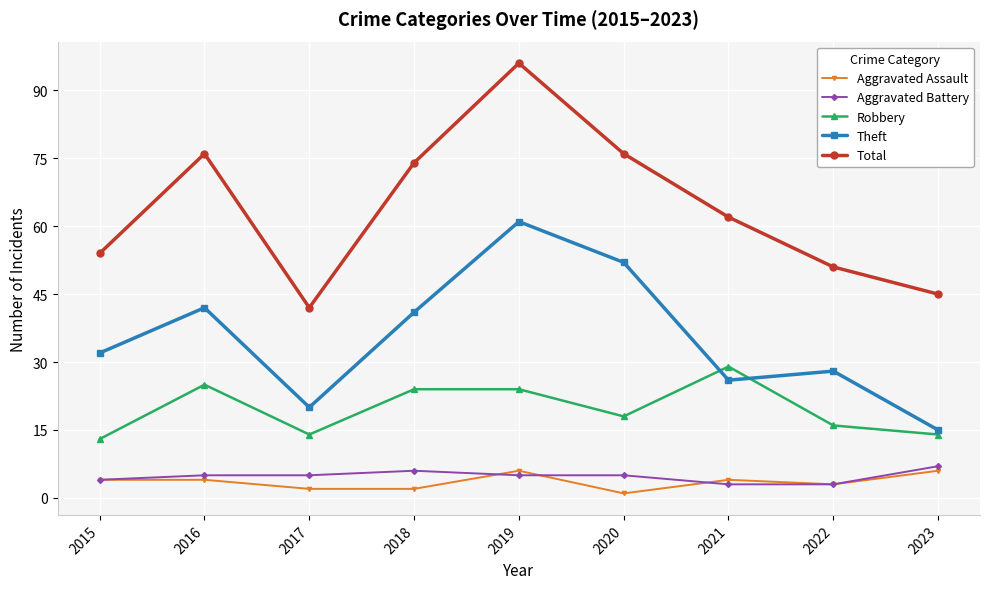

At which category does Robbery reach its first local peak?

2016